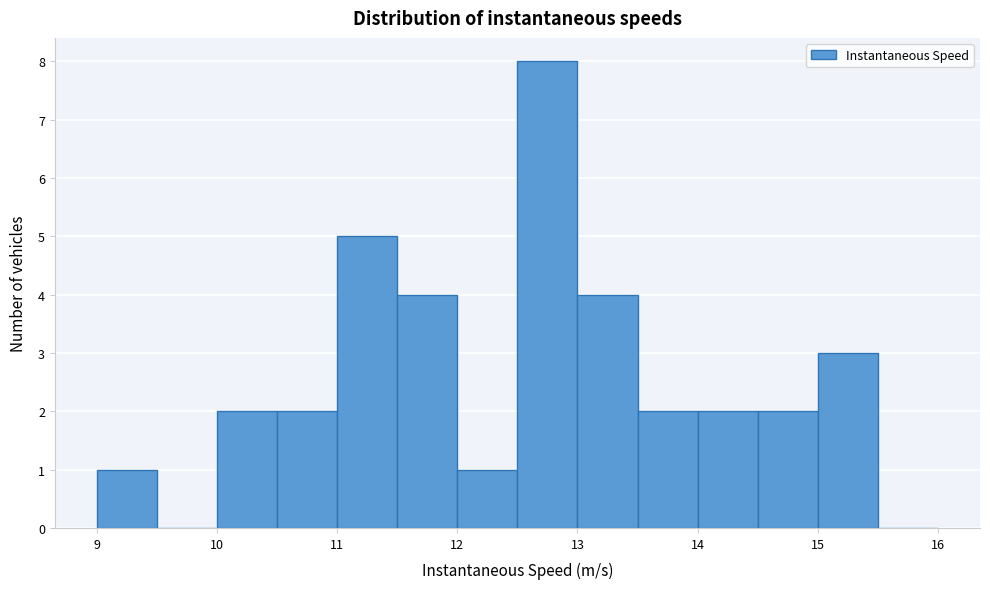

Reading left to right, list every bar in this chart as the range it spans on the x-axis followed by its height. The values are not printed on the chart, so give them approximately, as read against the axis.

9.0 to 9.5: 1
9.5 to 10.0: 0
10.0 to 10.5: 2
10.5 to 11.0: 2
11.0 to 11.5: 5
11.5 to 12.0: 4
12.0 to 12.5: 1
12.5 to 13.0: 8
13.0 to 13.5: 4
13.5 to 14.0: 2
14.0 to 14.5: 2
14.5 to 15.0: 2
15.0 to 15.5: 3
15.5 to 16.0: 0